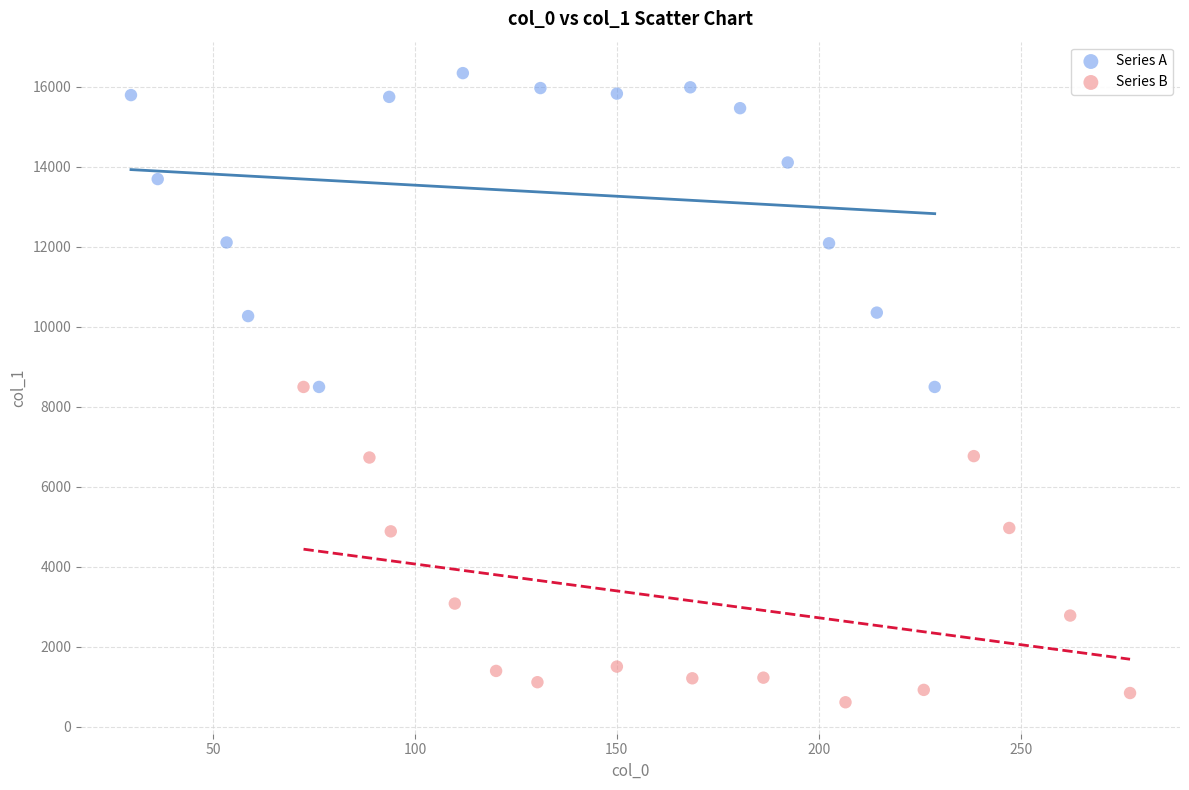

What are all the series names shown in the legend?

Series A, Series B